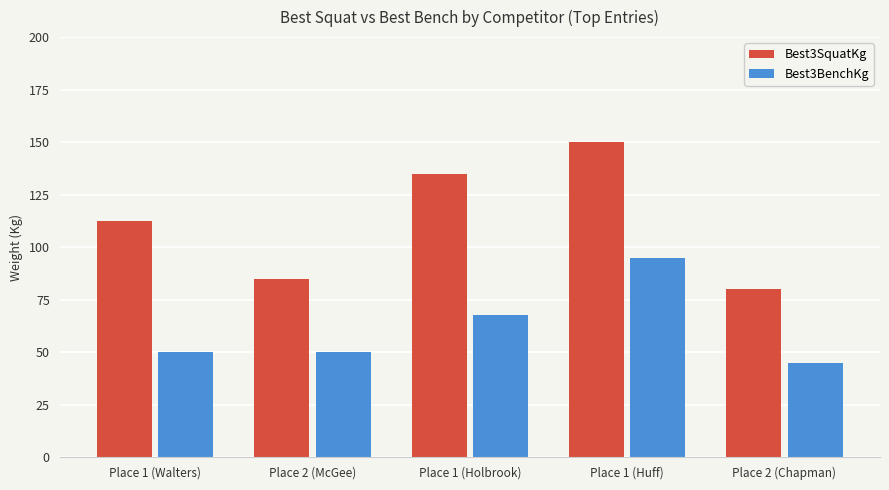

At Place 2 (Chapman), list the series in order from largest to smallest.

Best3SquatKg, Best3BenchKg